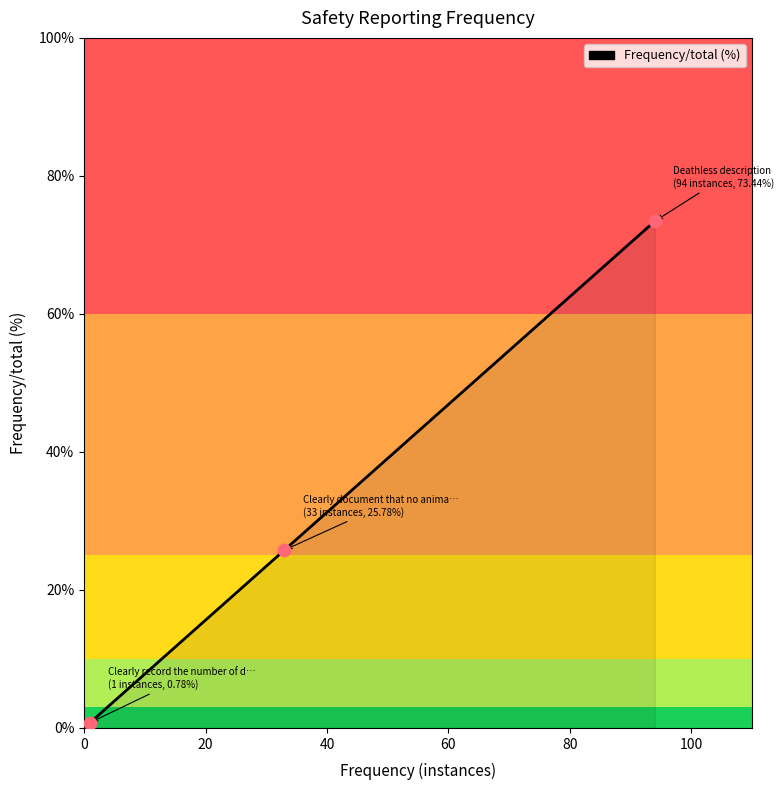

What is the maximum value shown in the chart?

73.4